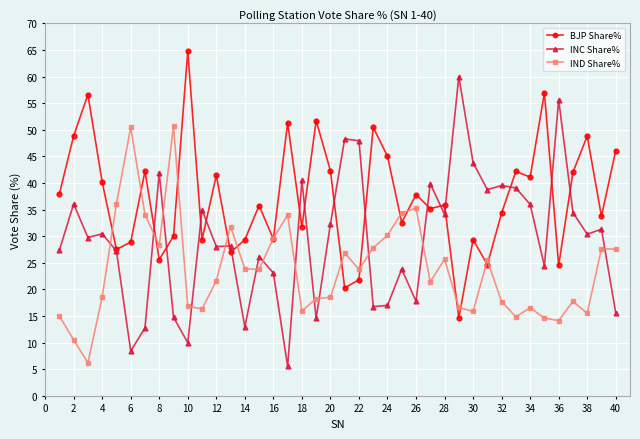

How many times do INC Share% and IND Share% cross each other?

13